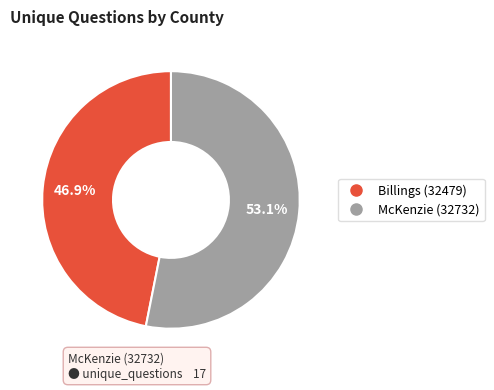

True or false: McKenzie (32732) accounts for 44% of the total.

False